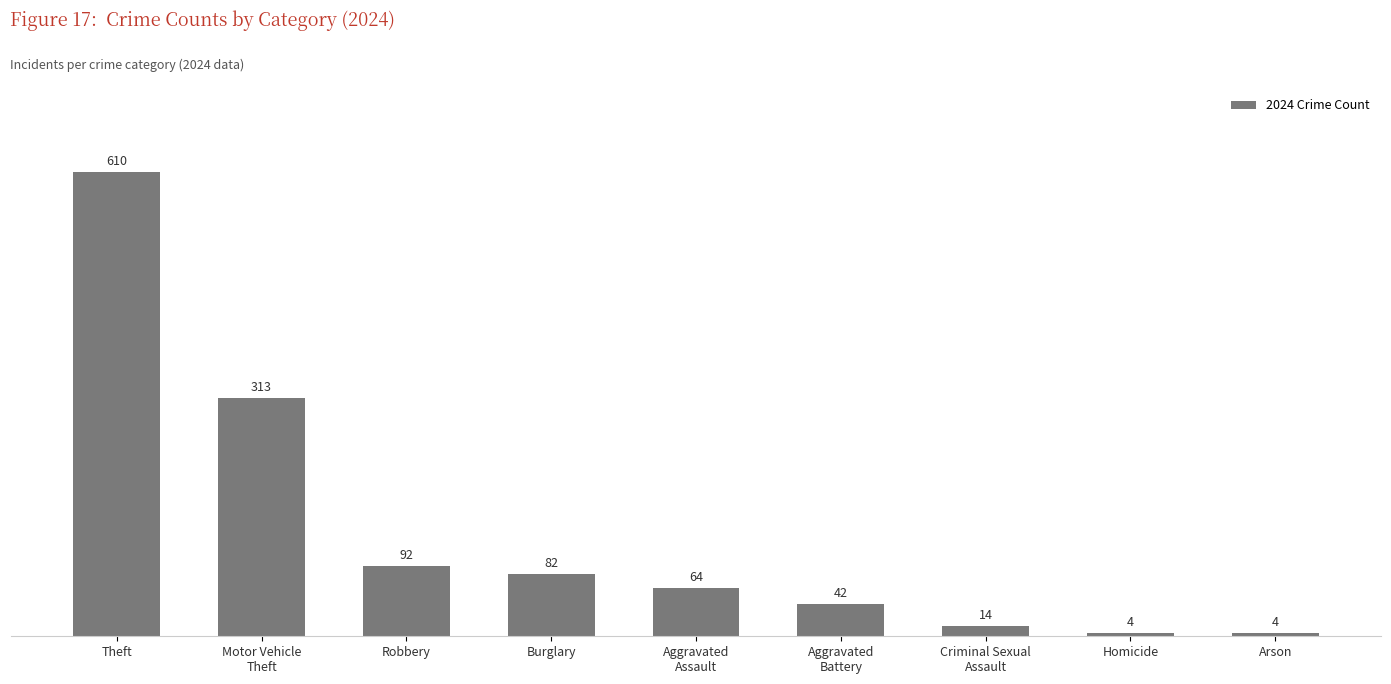

What is the maximum value shown in the chart?

610